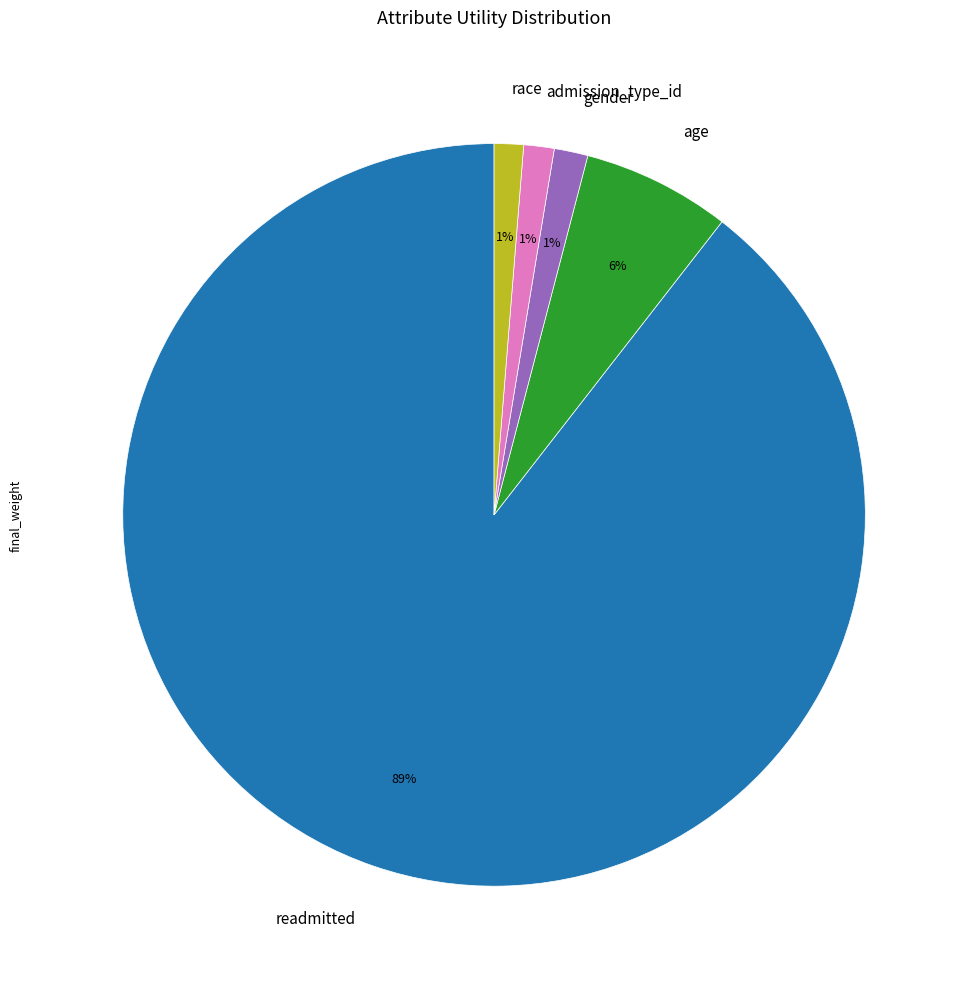

Is it true that gender is 1% of the pie?

True